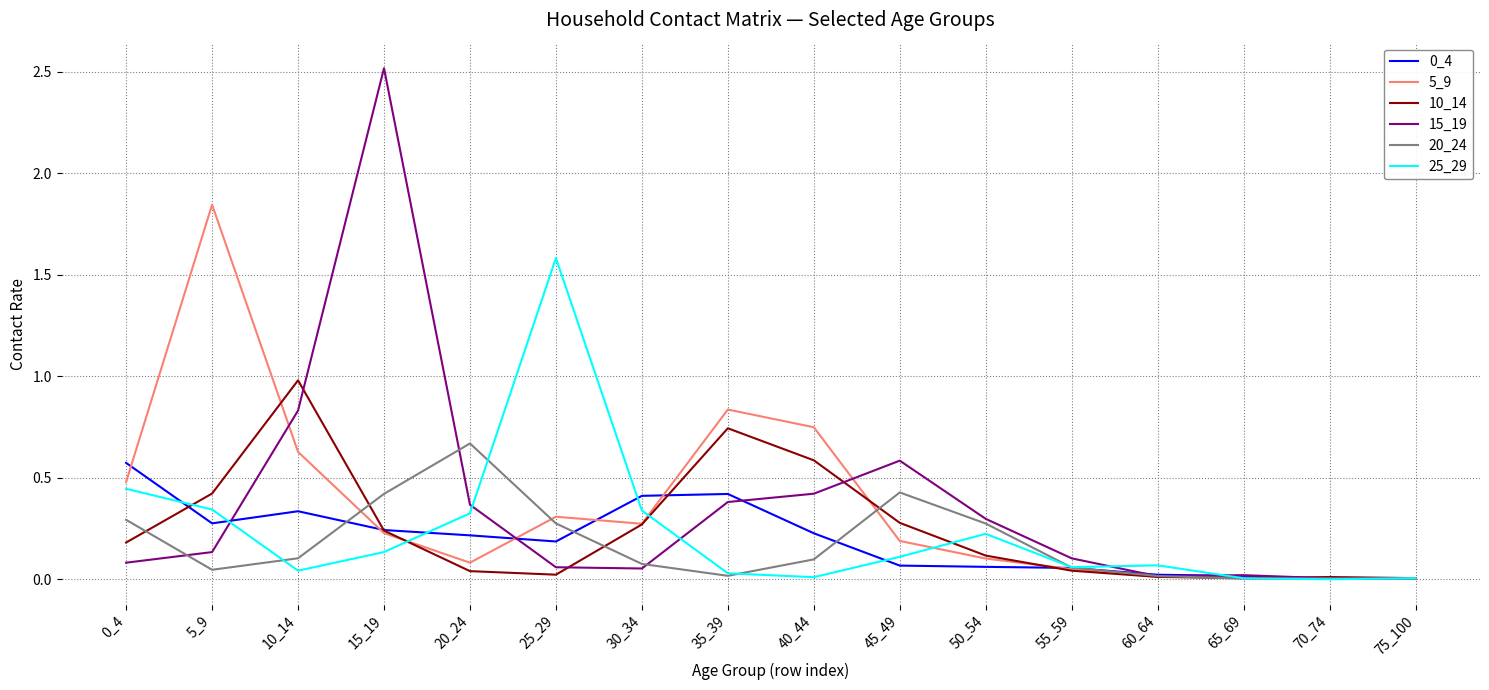

How many lines are shown in the chart?

6